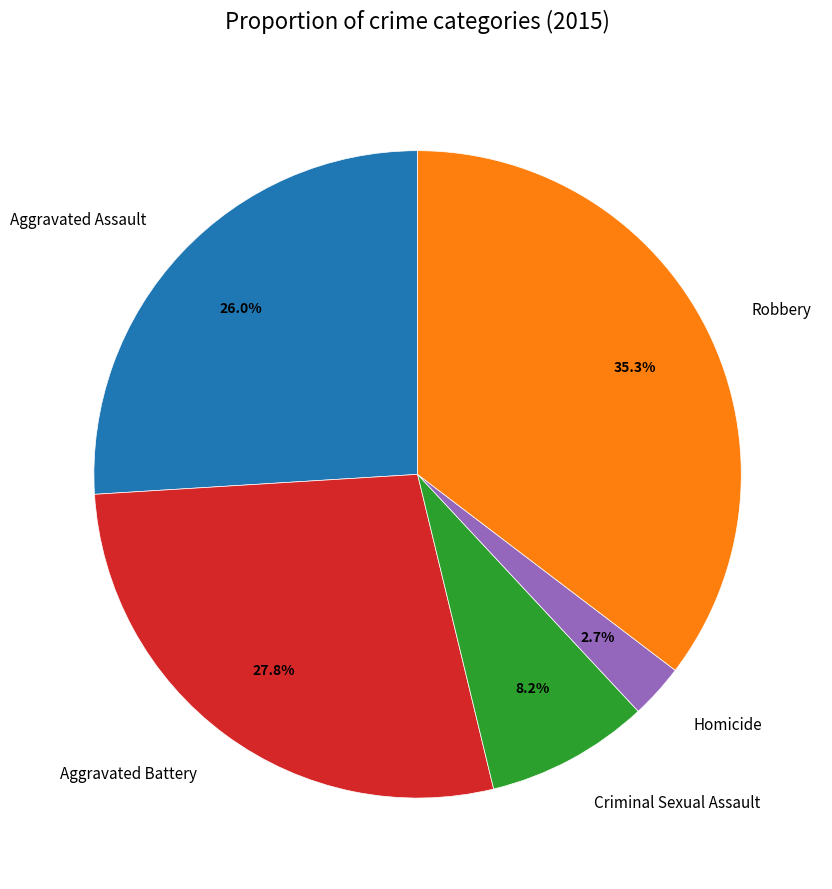

What is the largest slice in the pie chart?

Robbery